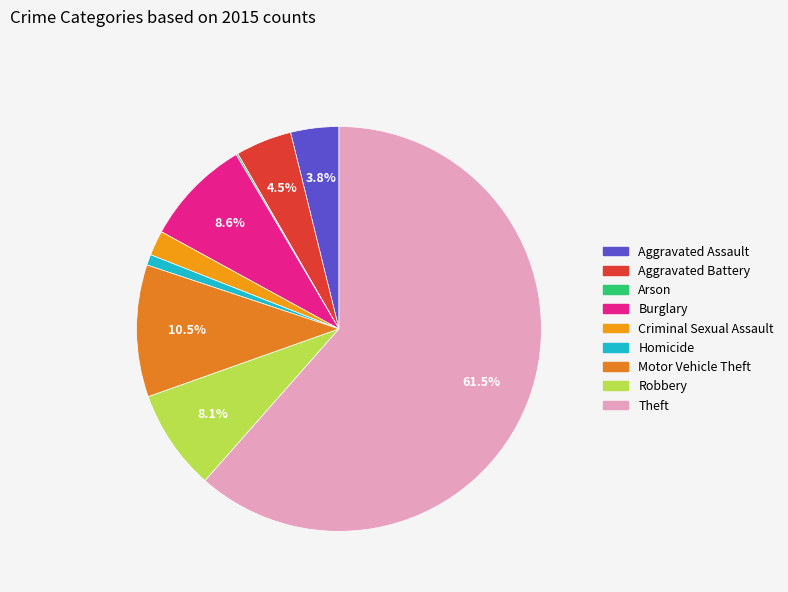

Does Arson represent more than half of the total?

No